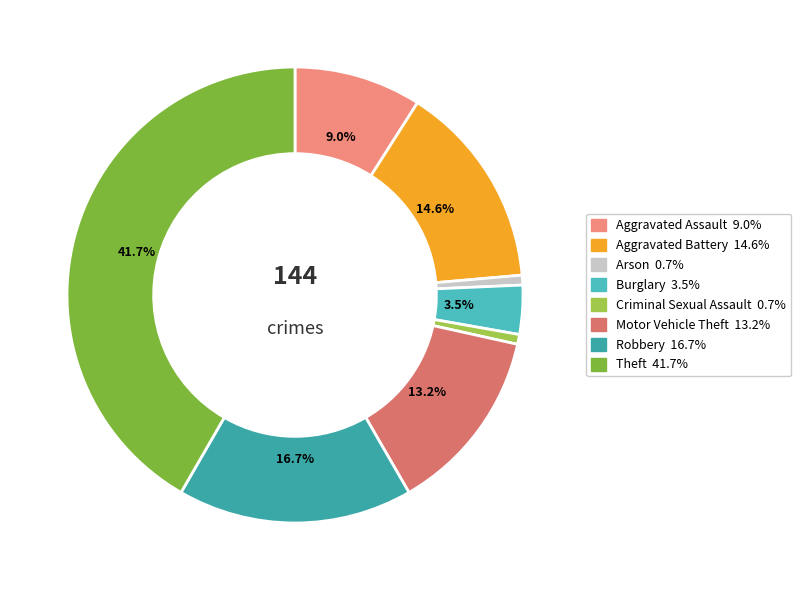

What is the smallest slice in the pie chart?

Arson